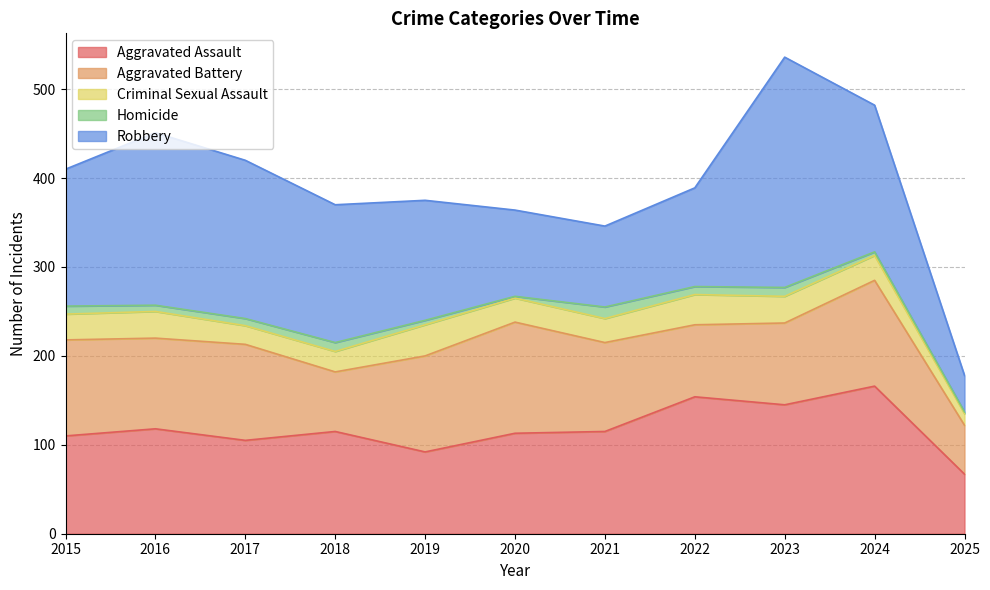

Is it true that Homicide equals 7 at 2016?

True